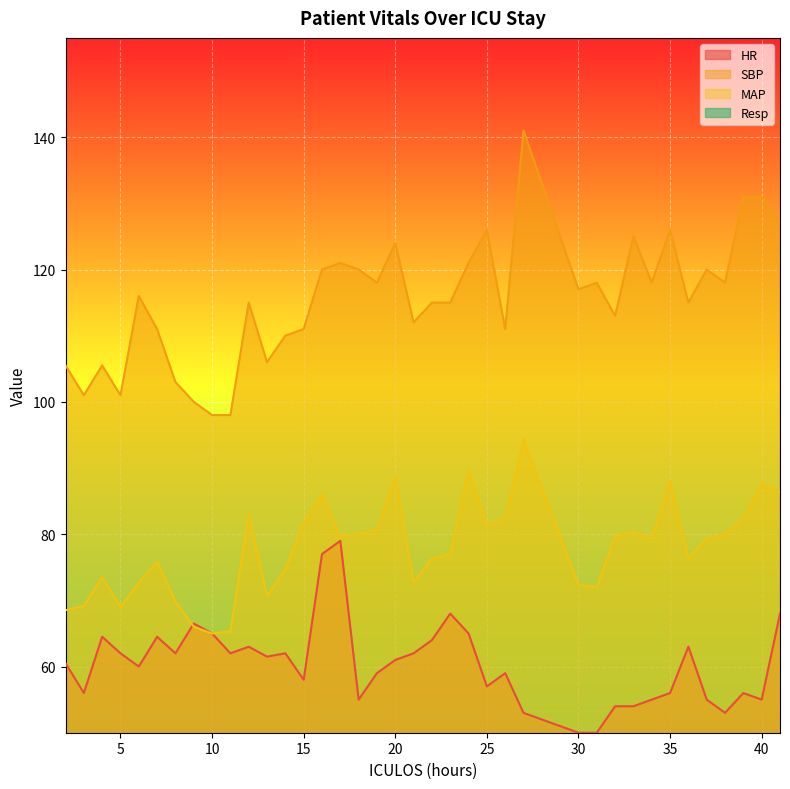

What is the average value of the MAP series?

77.8